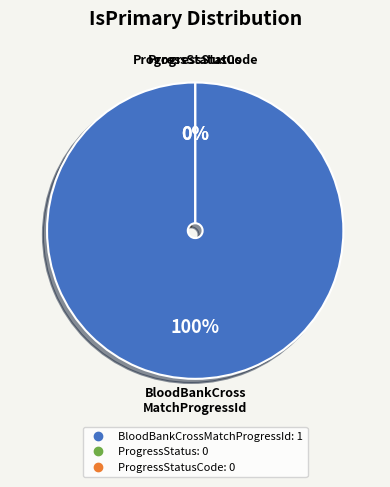

Rank the categories by value from lowest to highest.

ProgressStatus, ProgressStatusCode, BloodBankCrossMatchProgressId